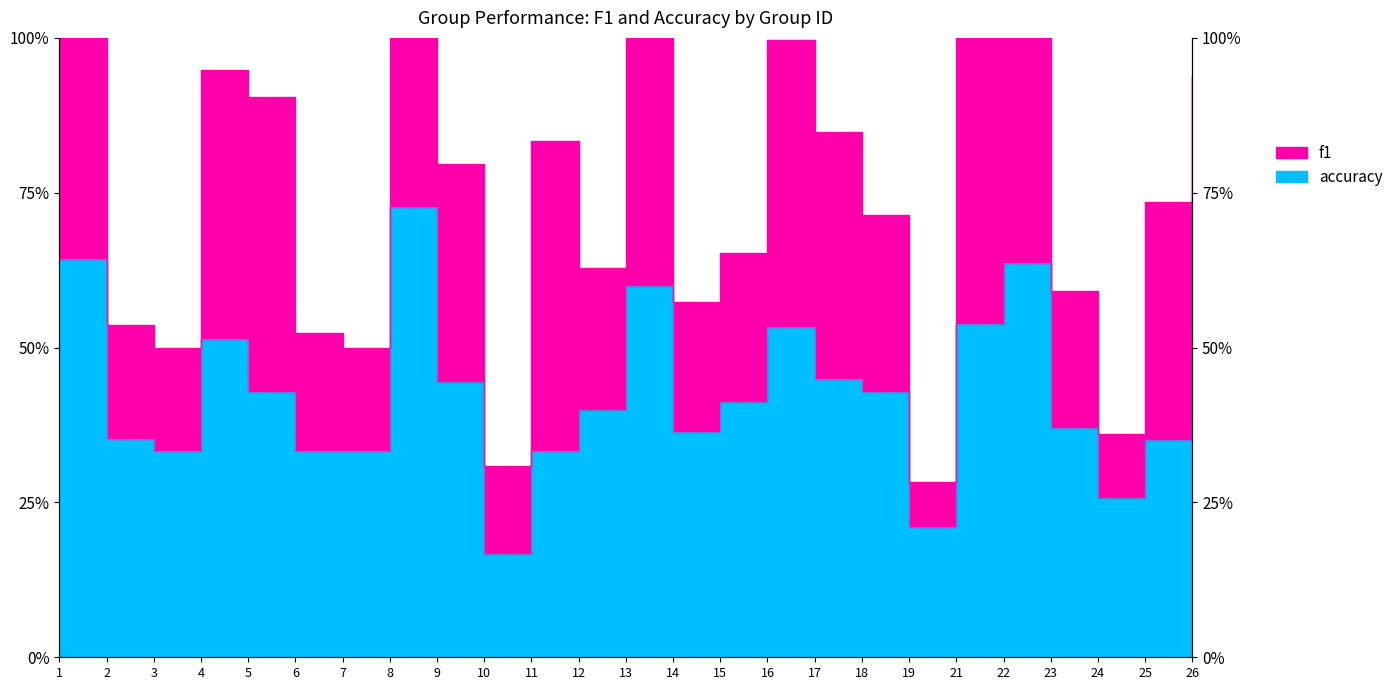

The value at 19 is 0.4. True or false?

False